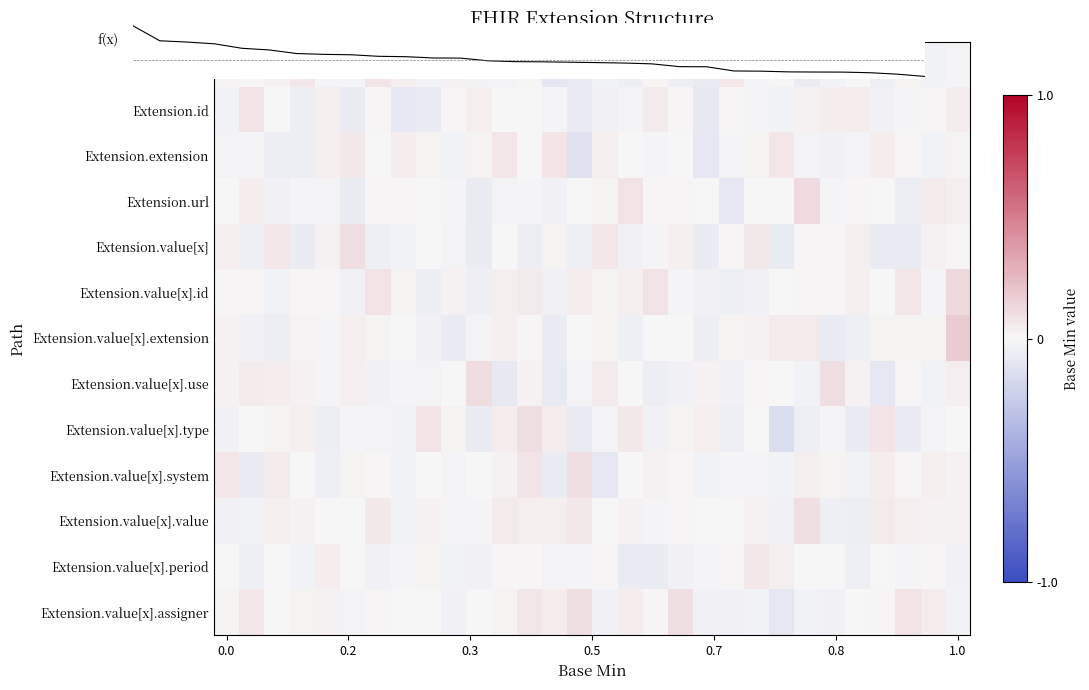

How many negative values does the Extension.value[x] series have?

14